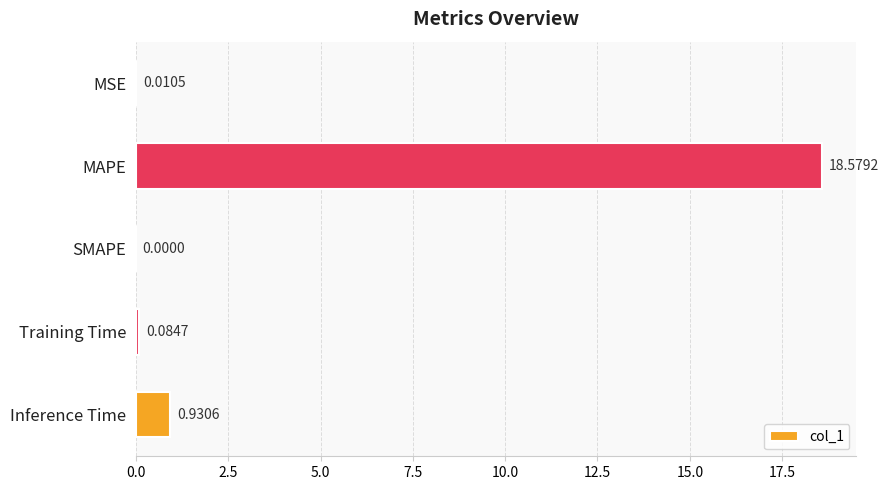

What is the change in value from SMAPE to Inference Time?

+0.9